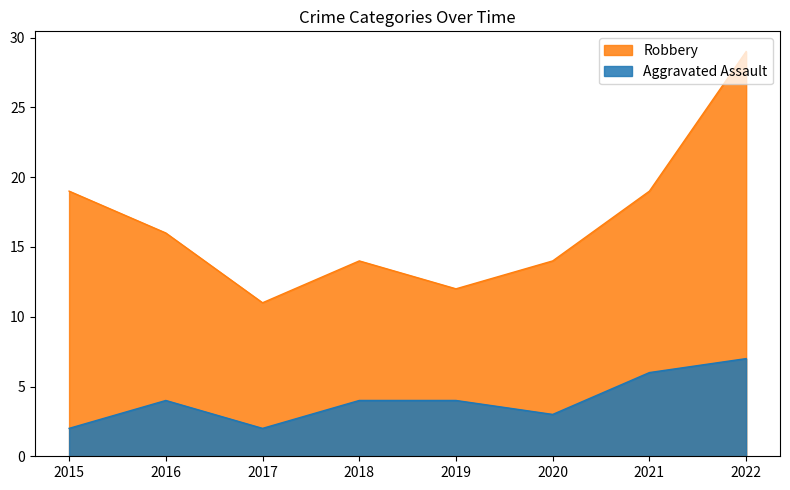

At which label does Aggravated Assault first exceed 4?

2021